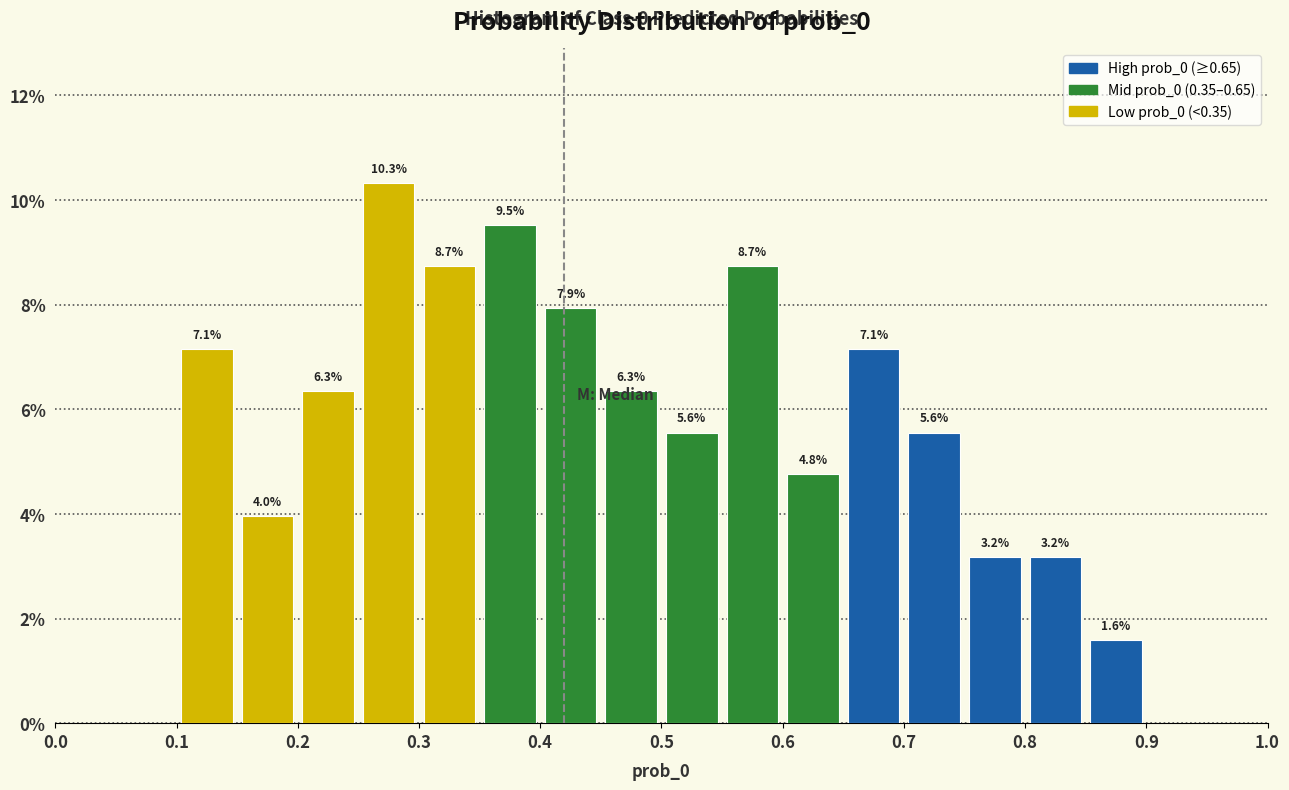

Over which range of the x-axis is the bar tallest?

0.25 to 0.30